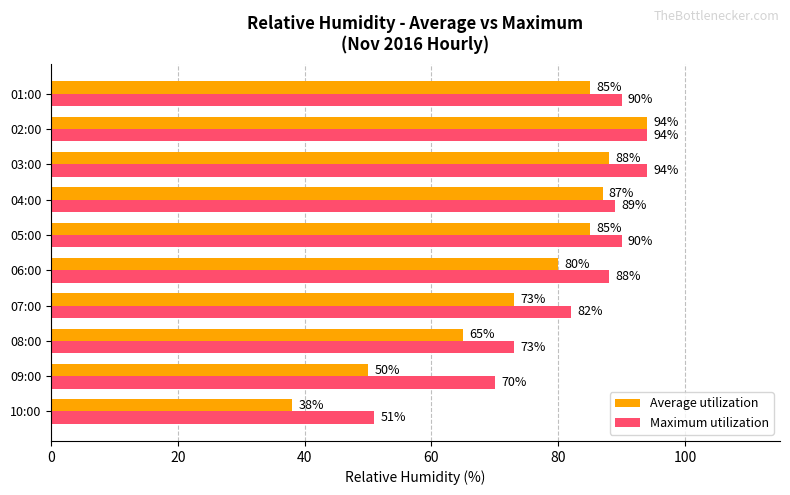

The Average utilization series shows 38 at 10:00. True or false?

True